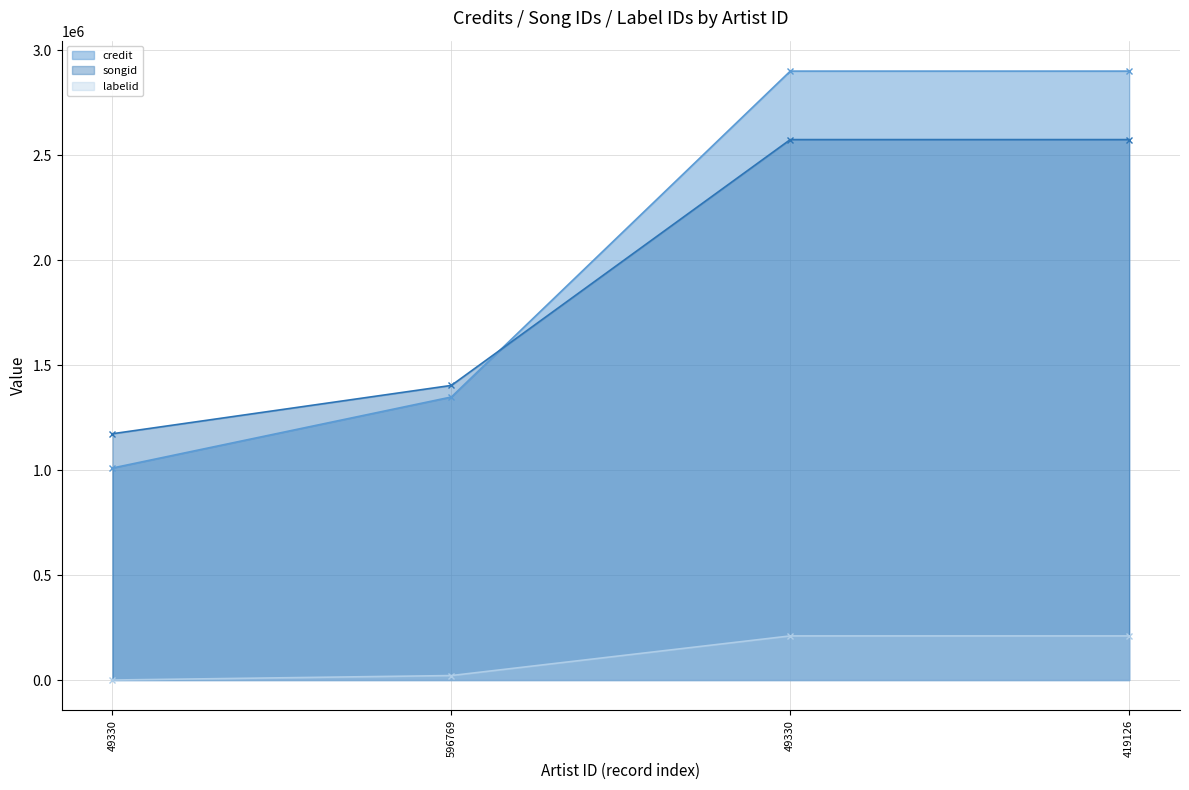

Which series changed the most between 596769 and 419126?

credit